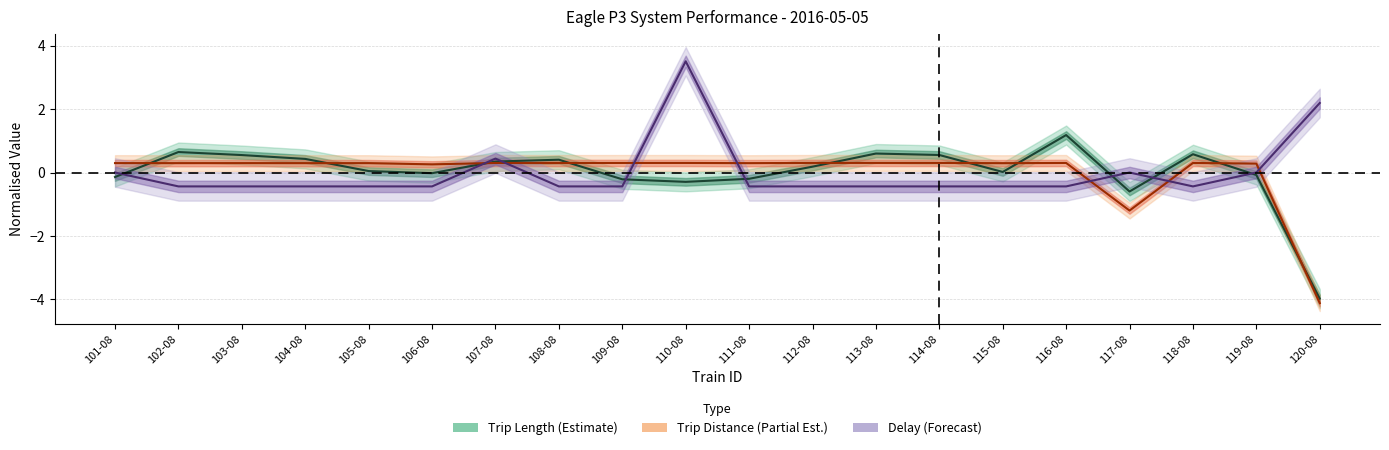

The value of delay_minutes at 119-08 is 0.0. True or false?

True